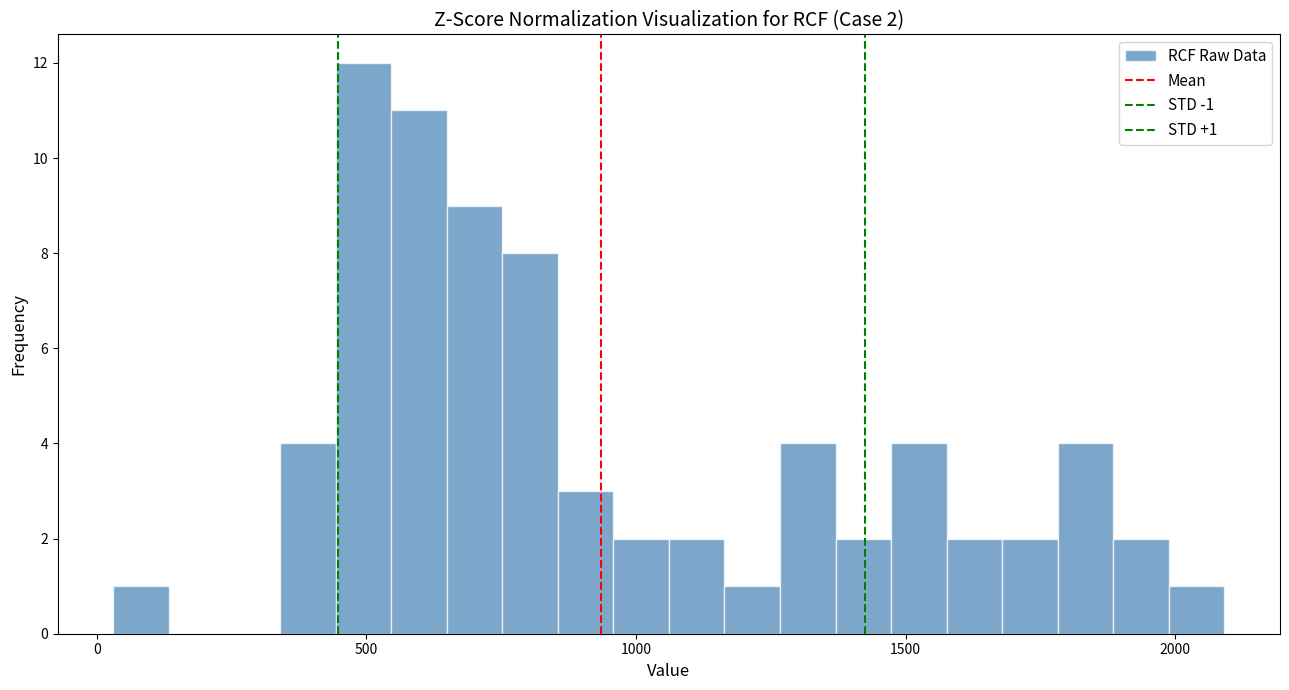

Read against the x-axis, roughly where is the centre of the tallest bar?

500